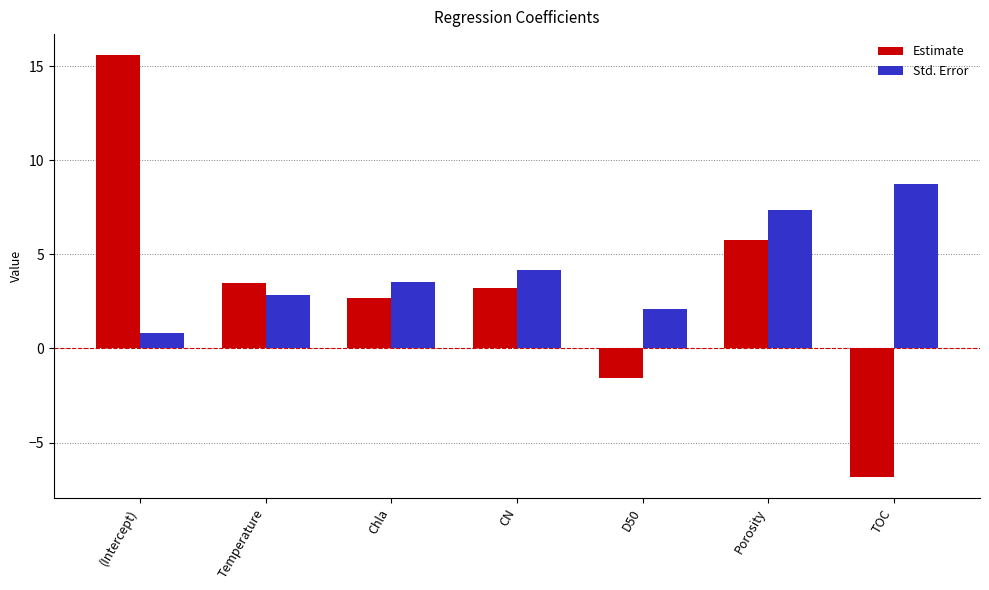

How many groups of bars are there?

7